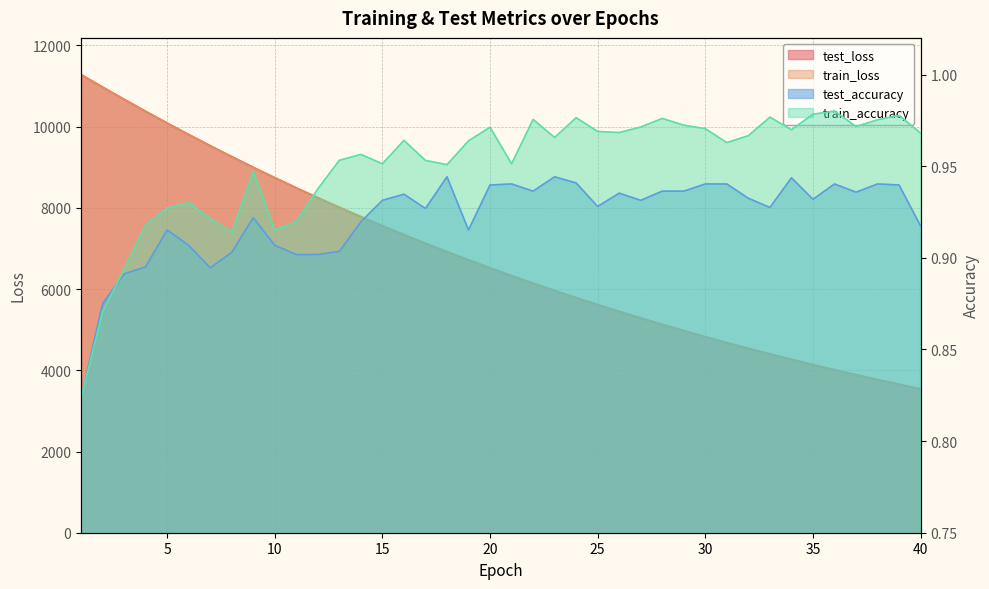

At which label does test_accuracy reach its minimum?

1